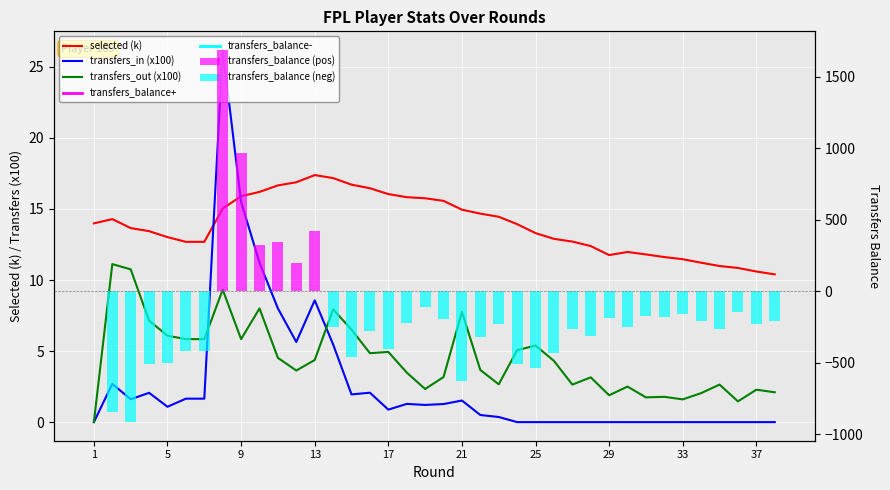

Rank the series at 15 from highest to lowest value.

selected (k), transfers_out (x100), transfers_in (x100), transfers_balance (pos), transfers_balance (neg)